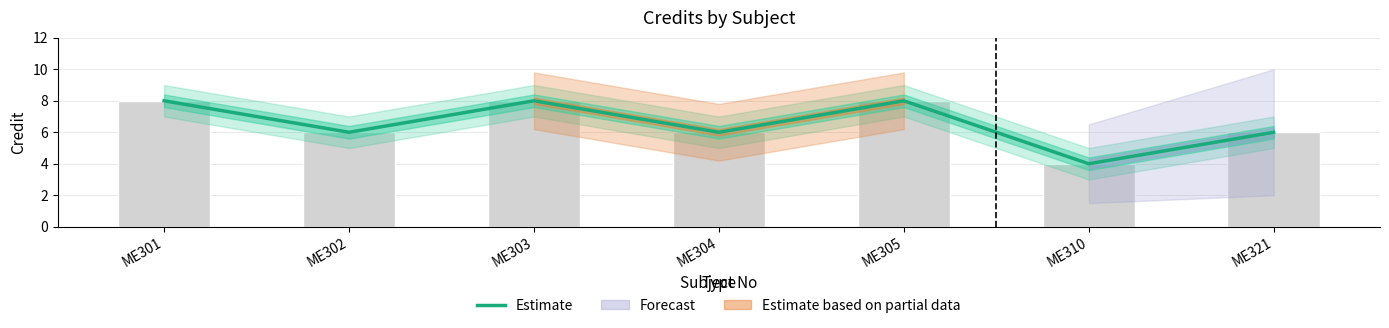

What is the sum of the values at ME302 and ME304?

12